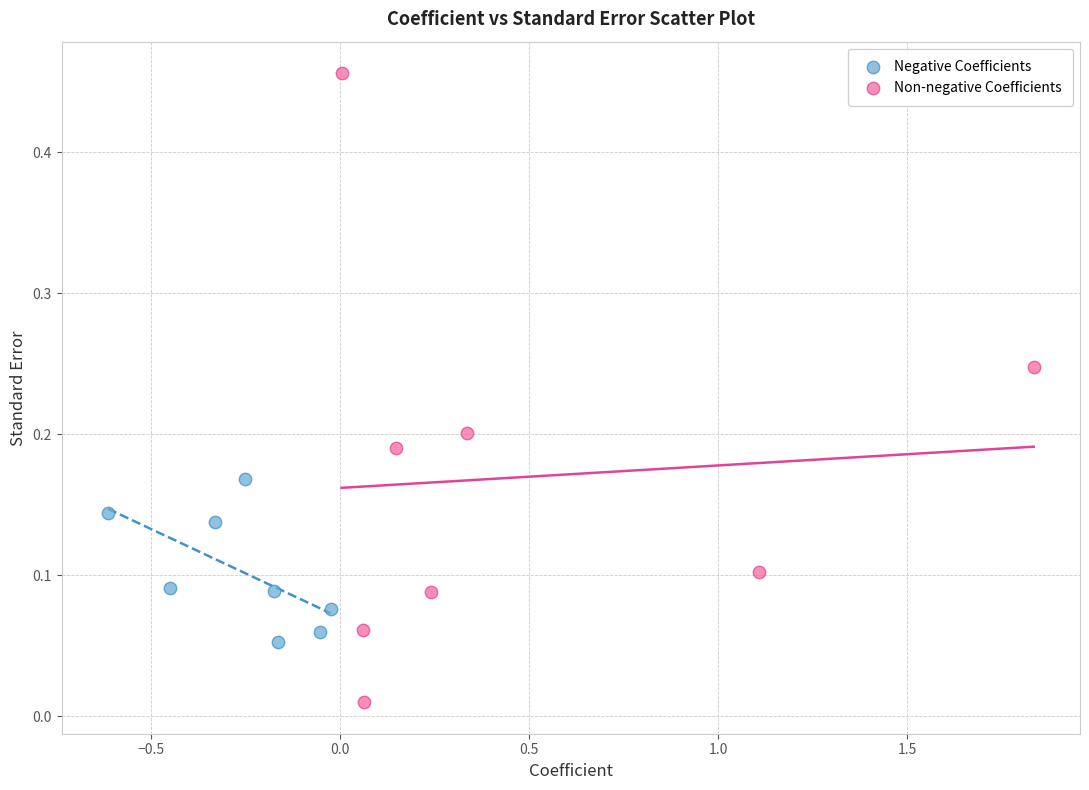

Which series has the largest Y range (max minus min)?

Non-negative Coefficients